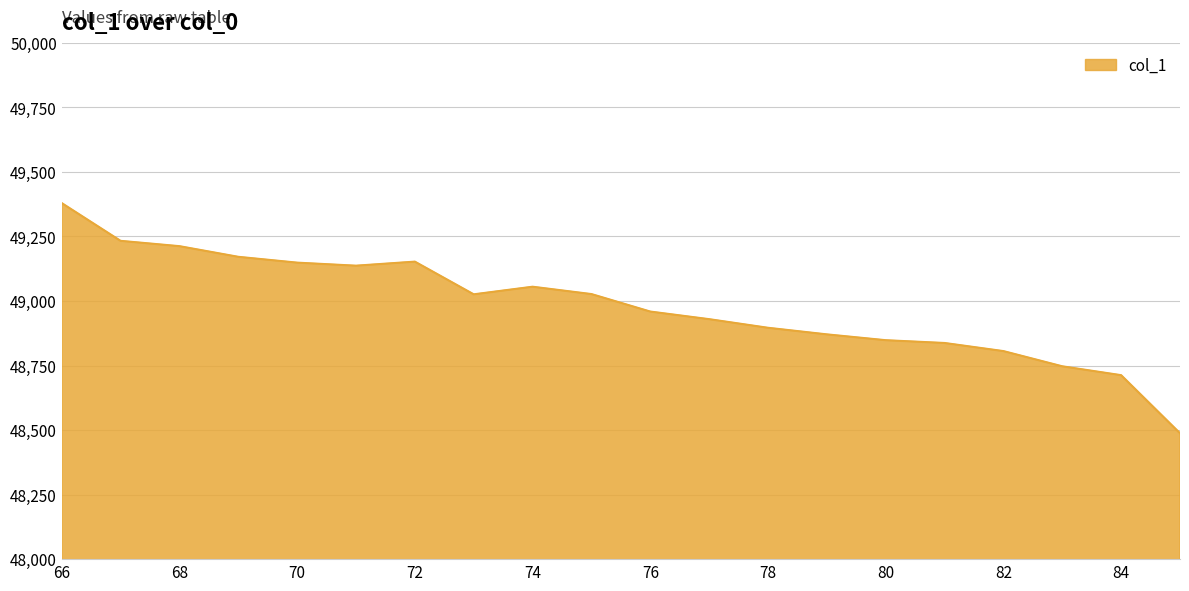

What is the difference between the second highest and minimum values?

745.3